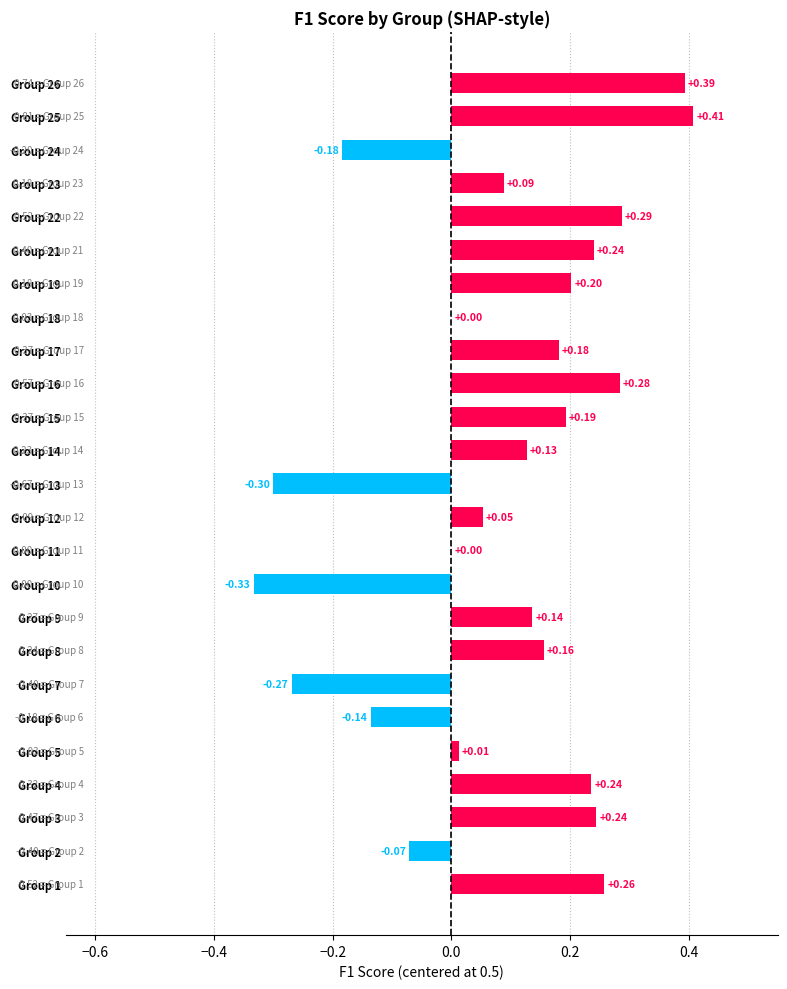

What is the sum of all values?

2.2